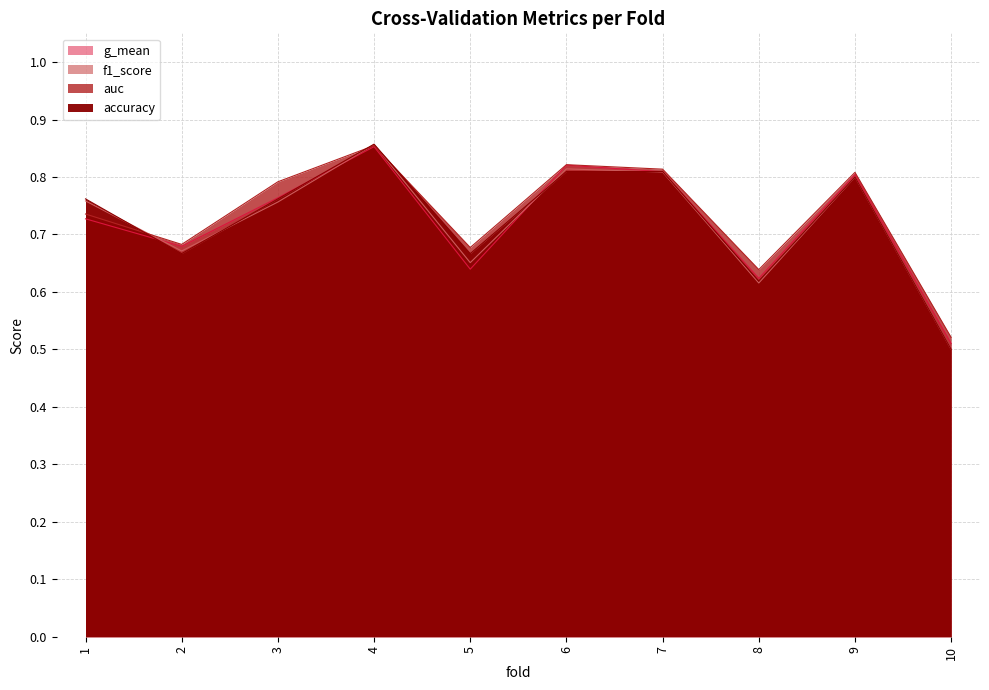

What is the total value across all series at 10?

2.0